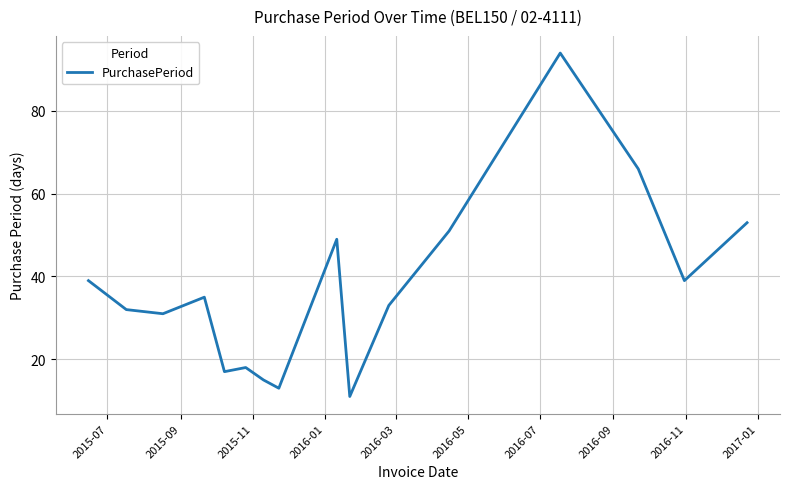

What is the greatest value displayed?

94